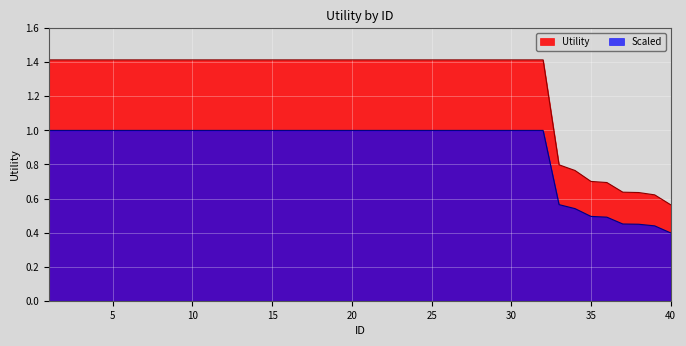

Which series has the widest spread of values?

Utility